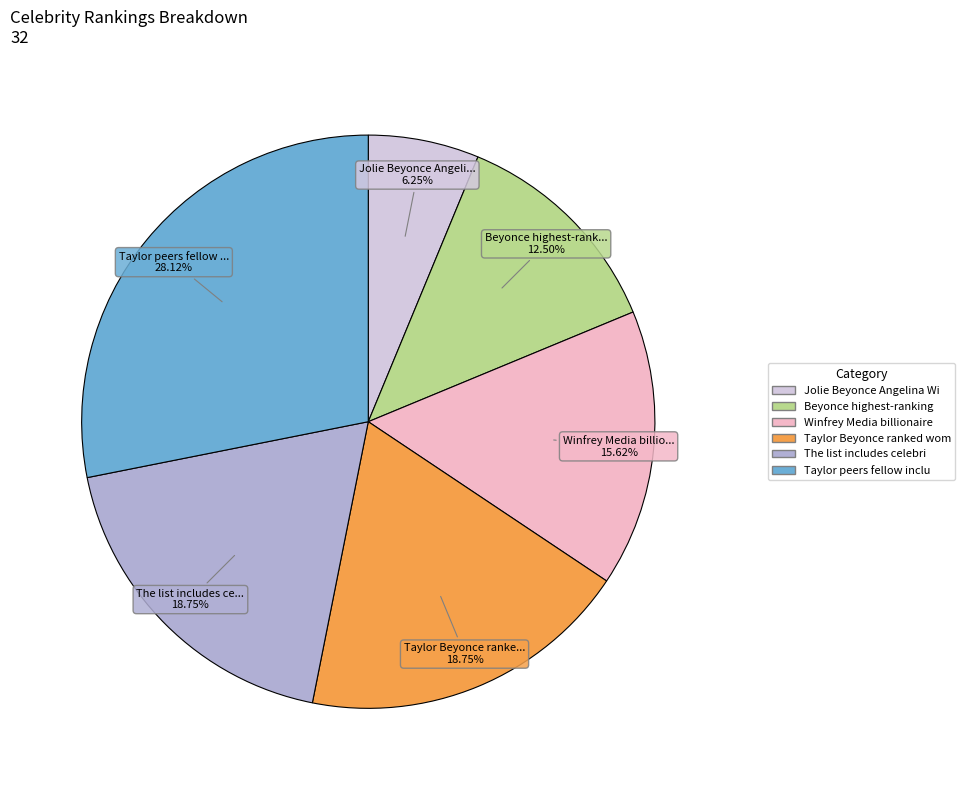

To the nearest percent, what is the average slice percentage?

17%